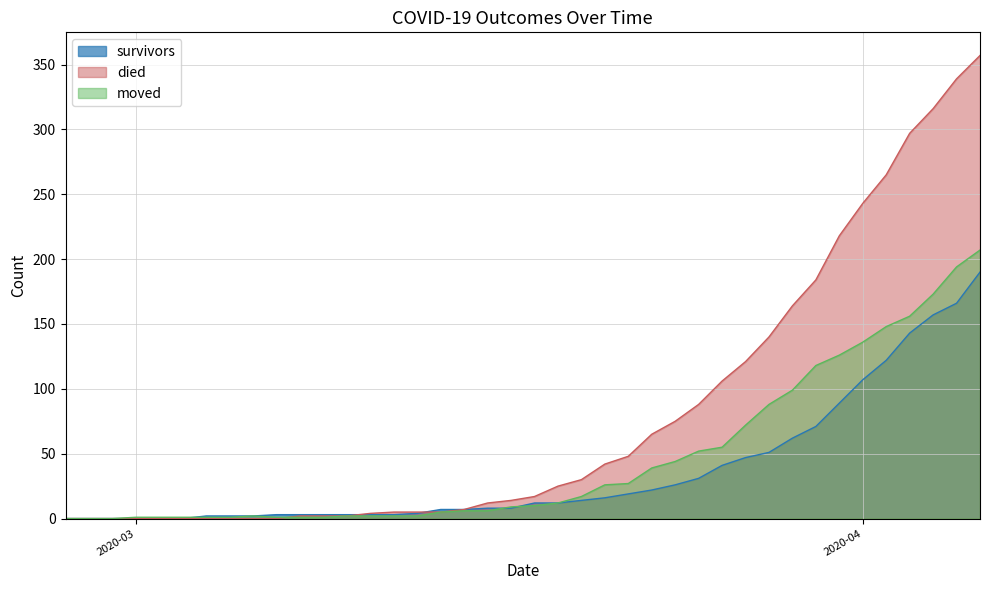

How many lines are shown in the chart?

3